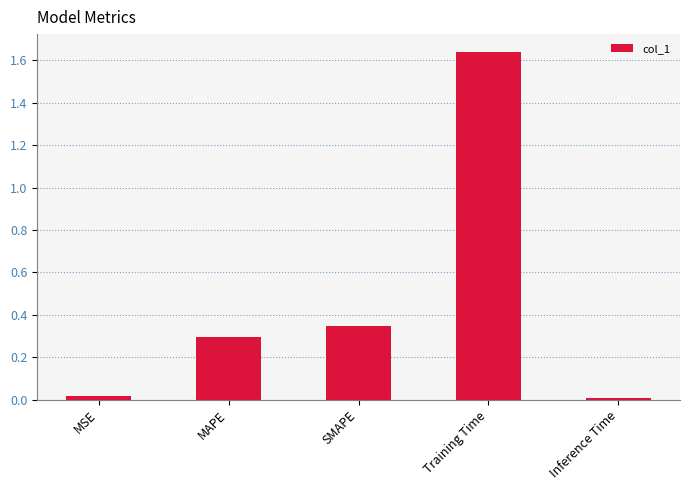

What position from the left is MSE?

1